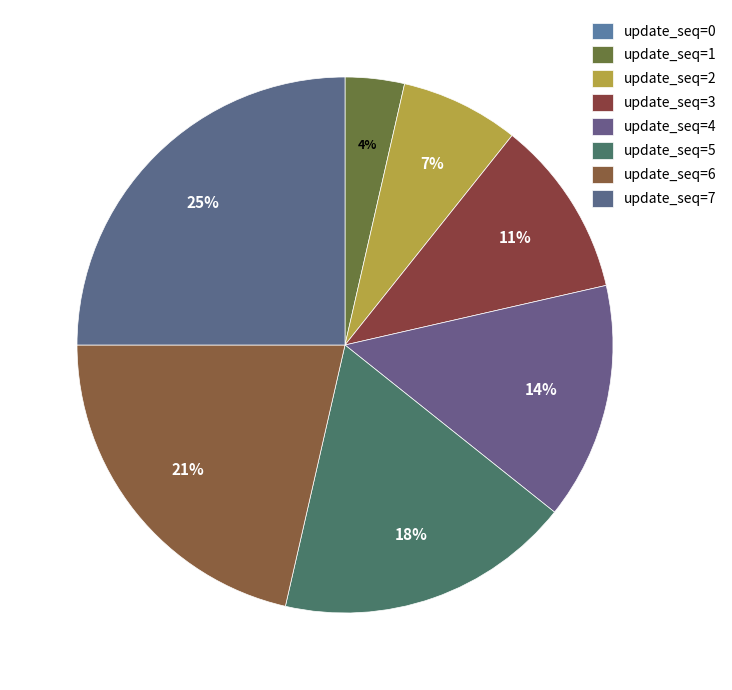

Count the number of slices in the pie.

8